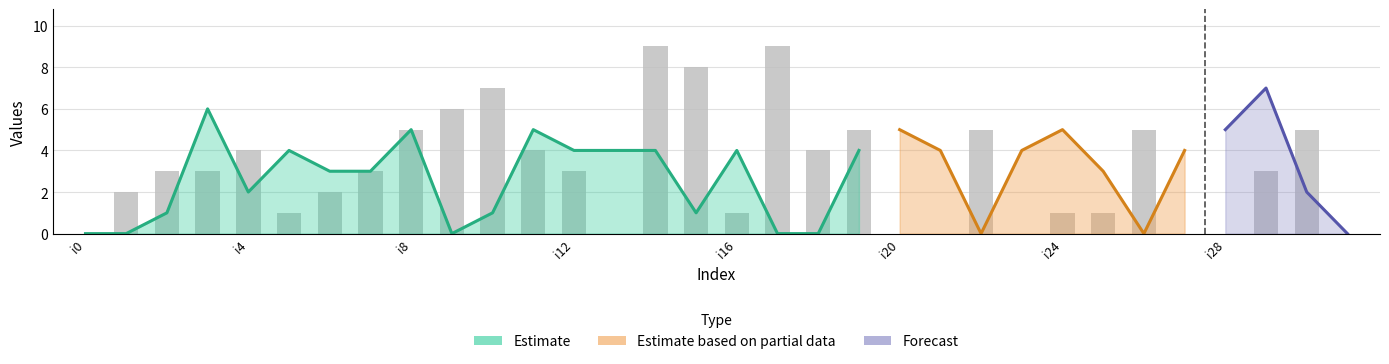

How many categories are shown in the chart?

32